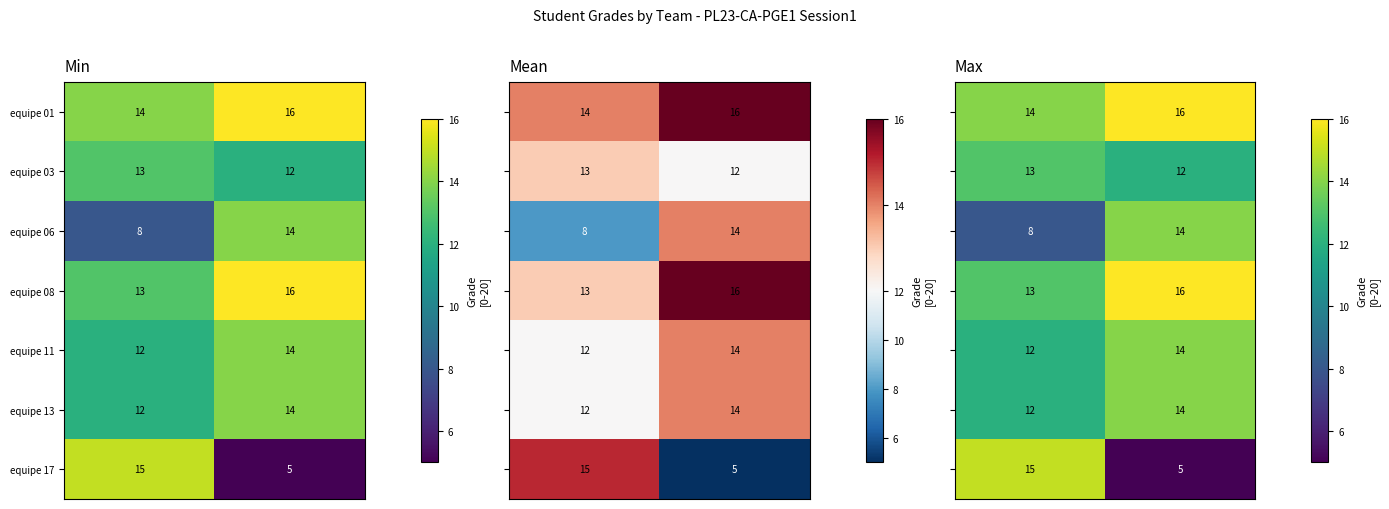

What is the difference between the maximum and minimum values in the equipe 08 series?

3